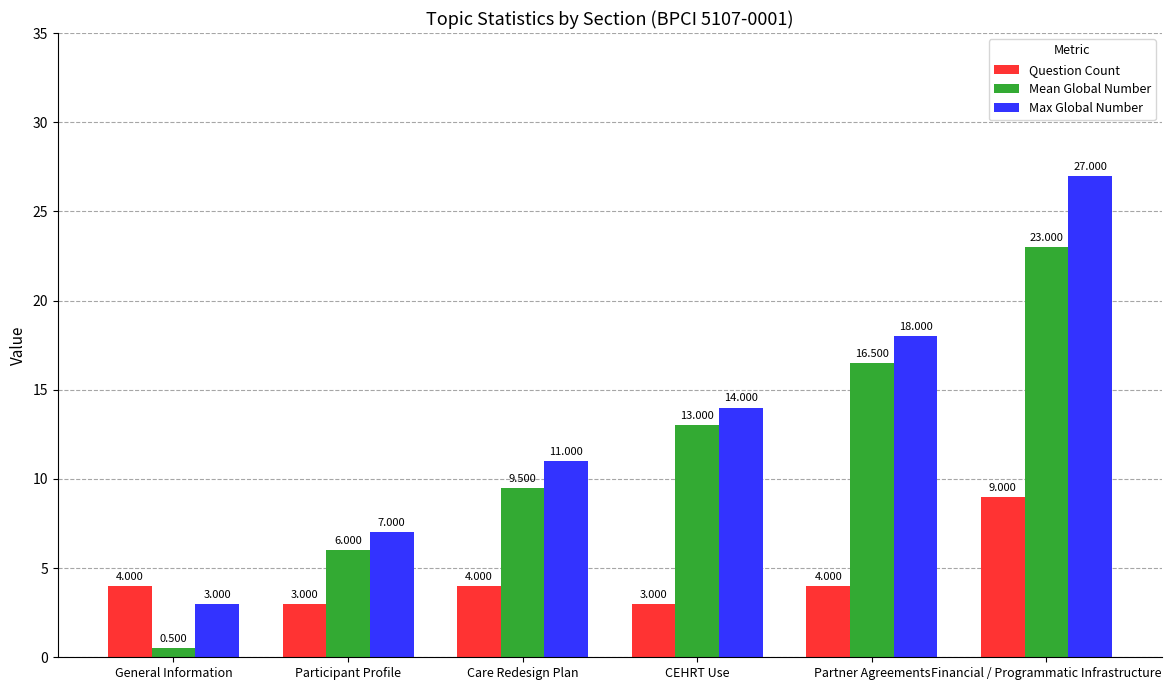

What is the minimum value for Mean Global Number?

0.5